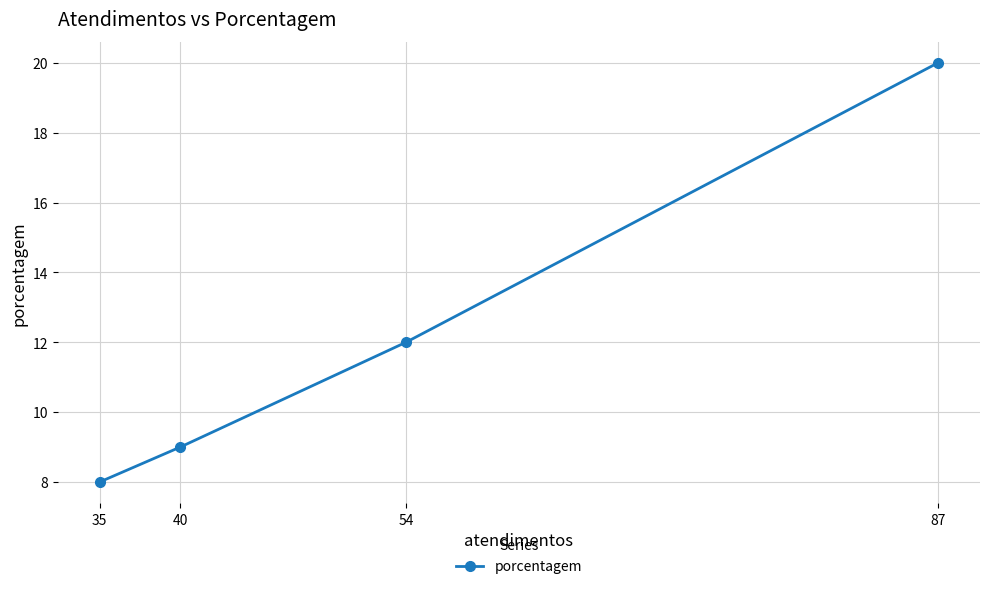

Rank the categories by value from lowest to highest.

35, 40, 54, 87